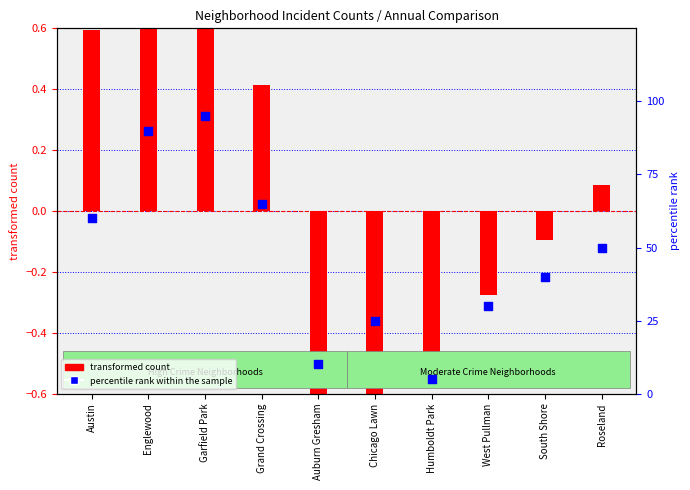

Which has a higher value, Humboldt Park or South Shore?

South Shore